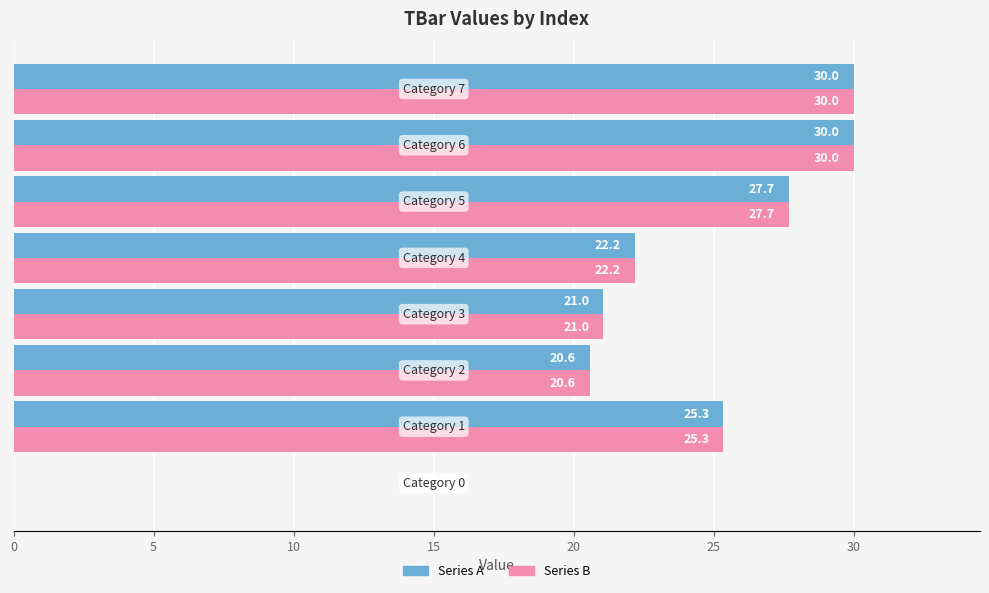

What is the maximum value shown in the chart?

30.0